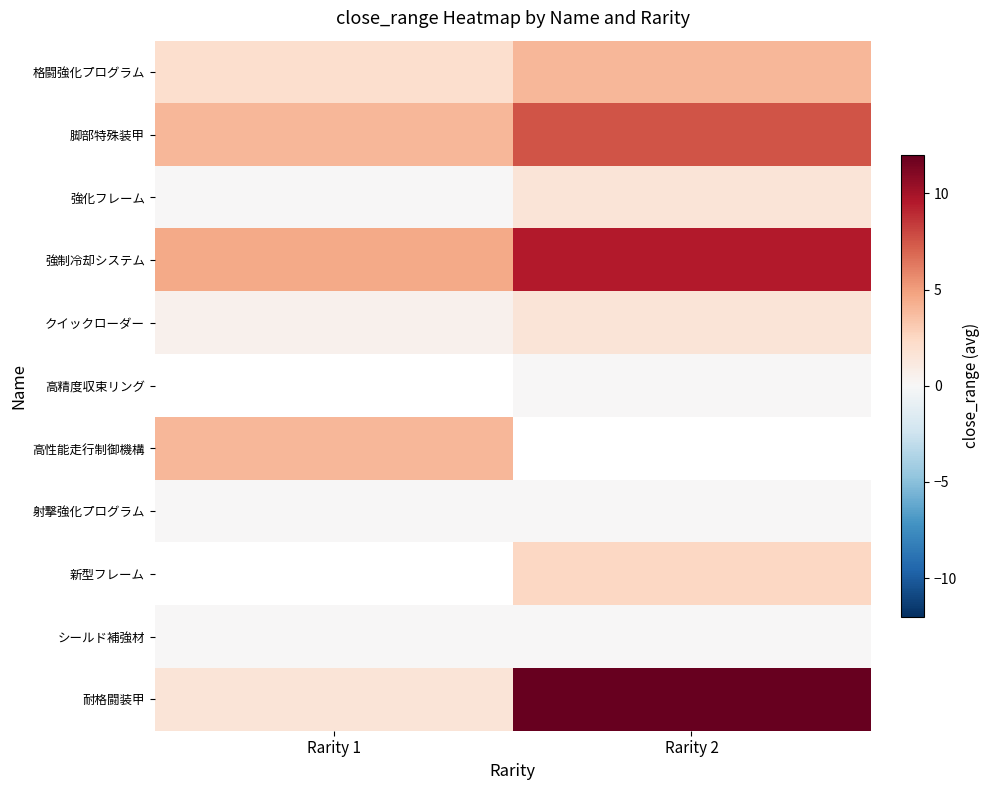

Between Rarity 1 and Rarity 2, which series saw the biggest shift?

耐格闘装甲